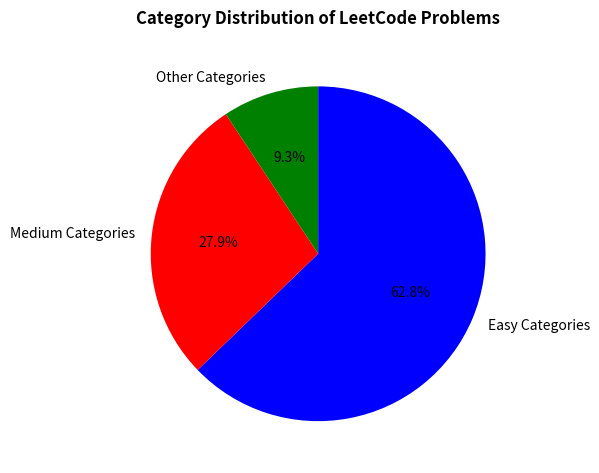

Which has a higher value, Other Categories or Medium Categories?

Medium Categories